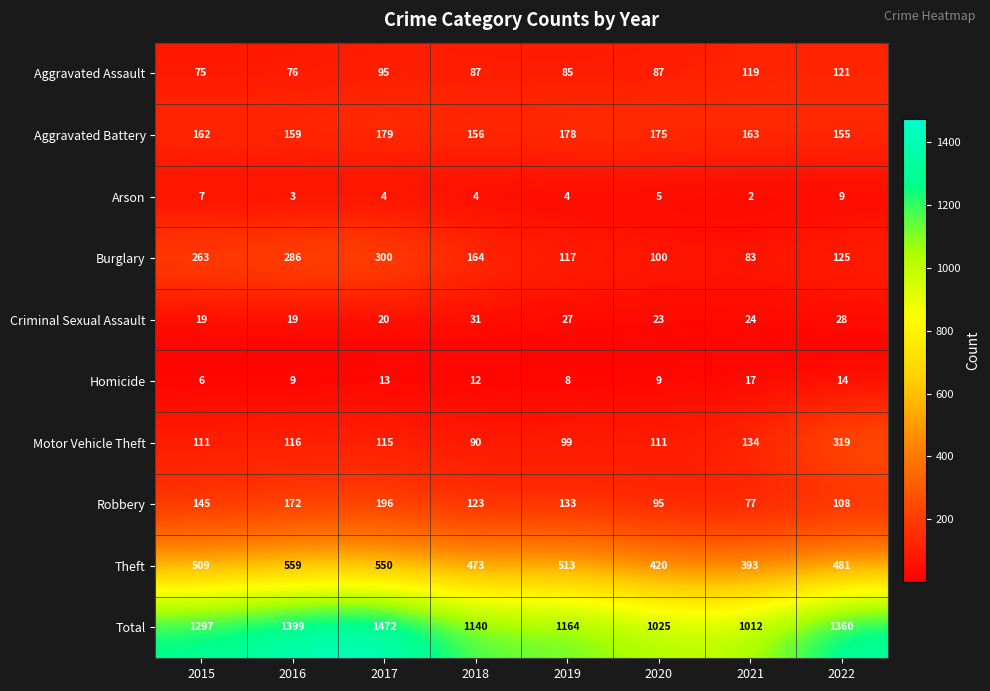

List the labels in order of Aggravated Battery value, largest first.

2017, 2019, 2020, 2021, 2015, 2016, 2018, 2022